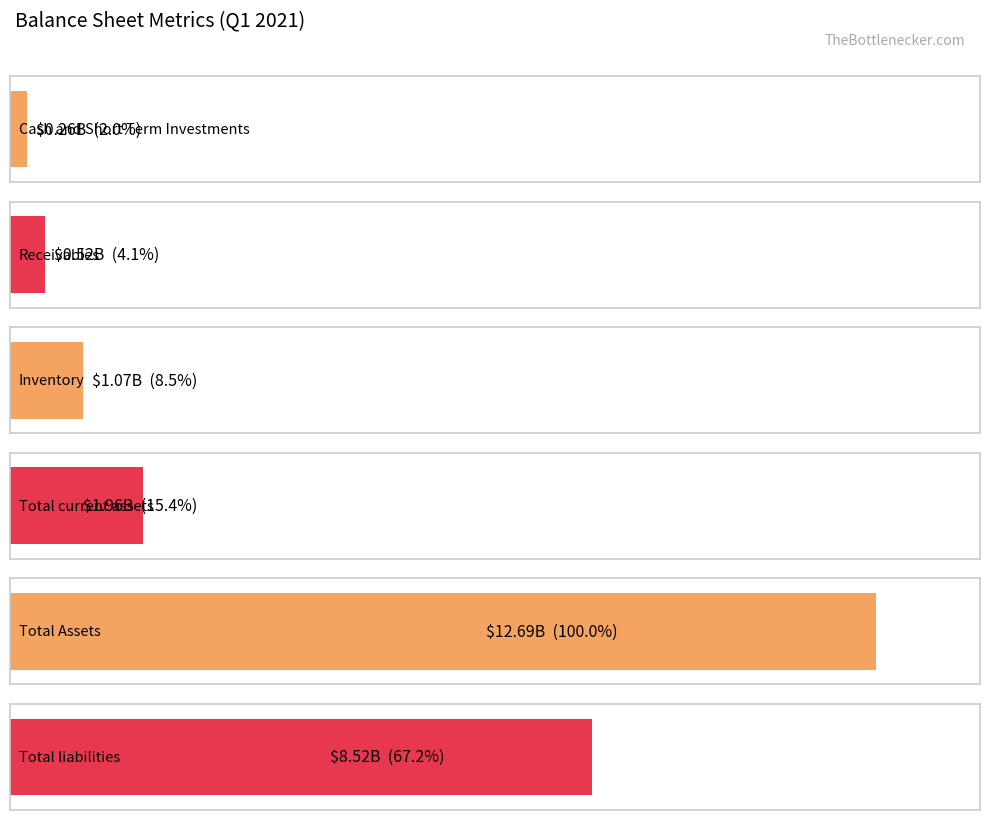

Count the number of data series in this chart.

6